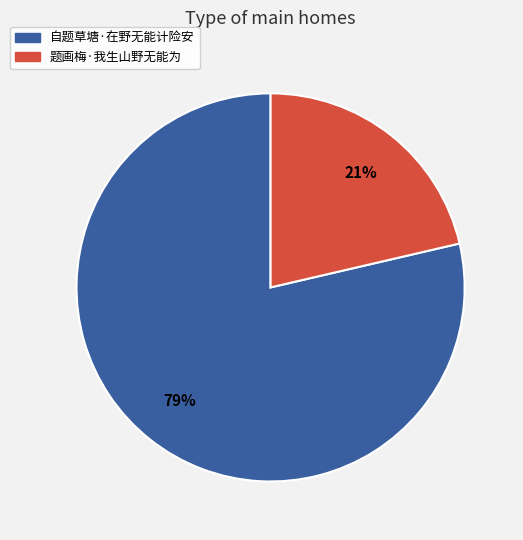

To the nearest percent, what is the average slice percentage?

50%